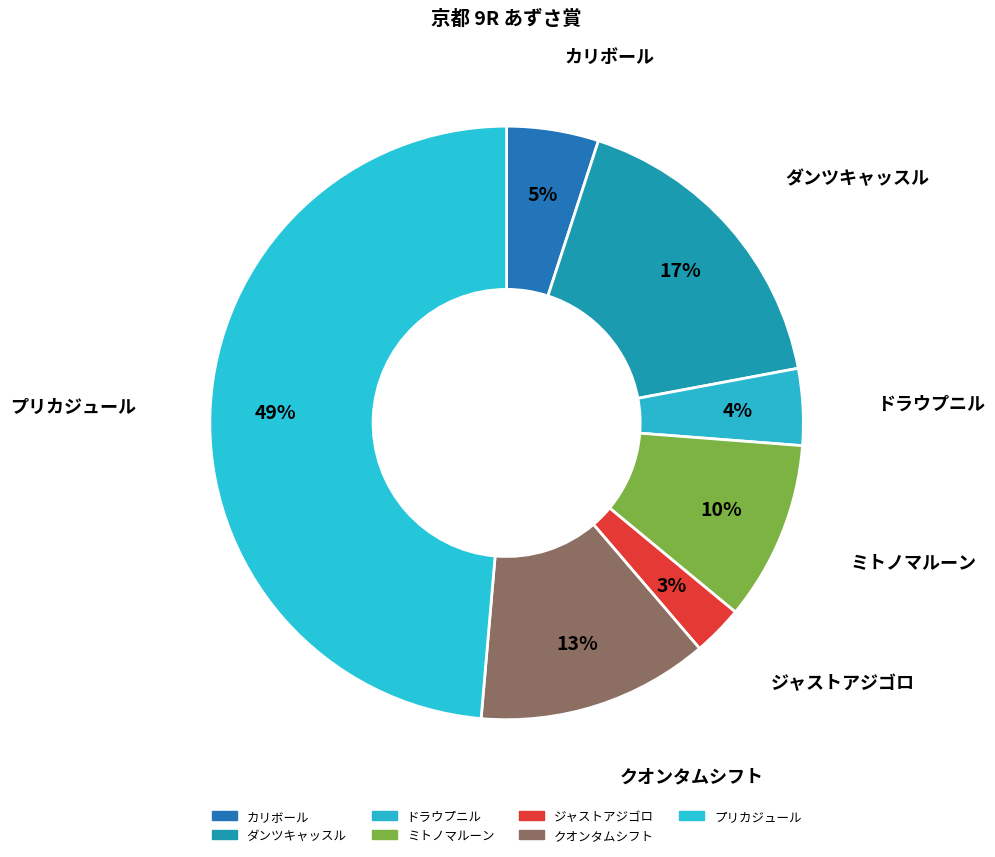

Which category has the smallest portion of the pie?

ジャストアジゴロ